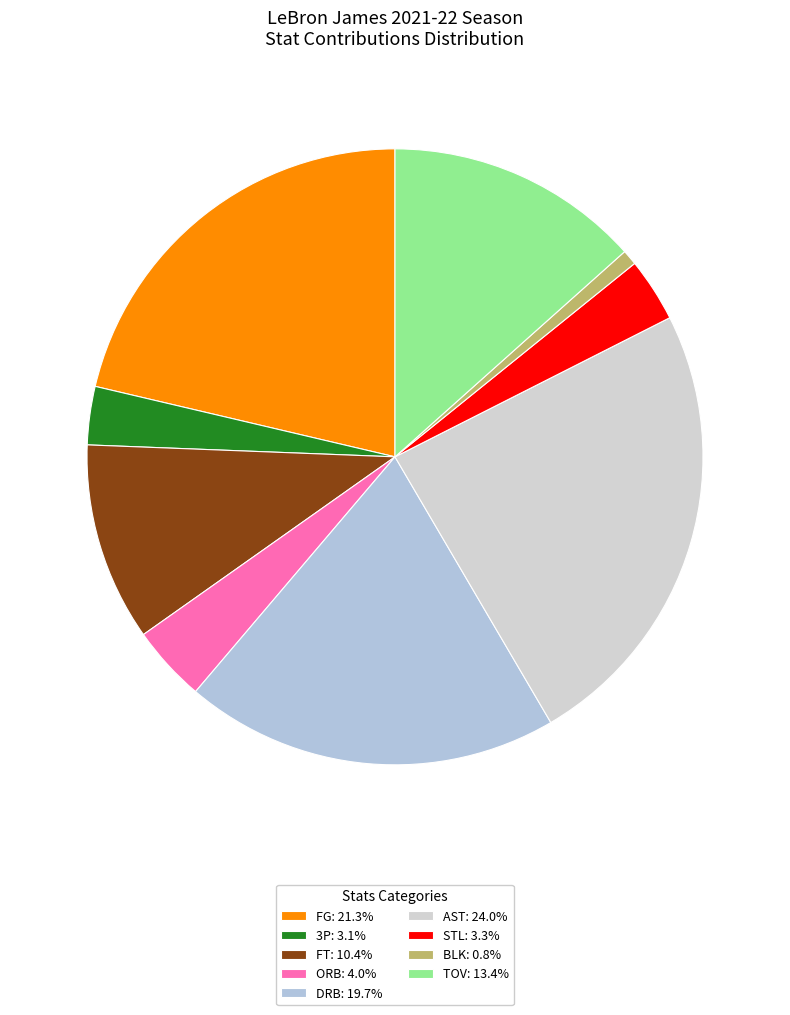

Is BLK the majority of the pie?

No